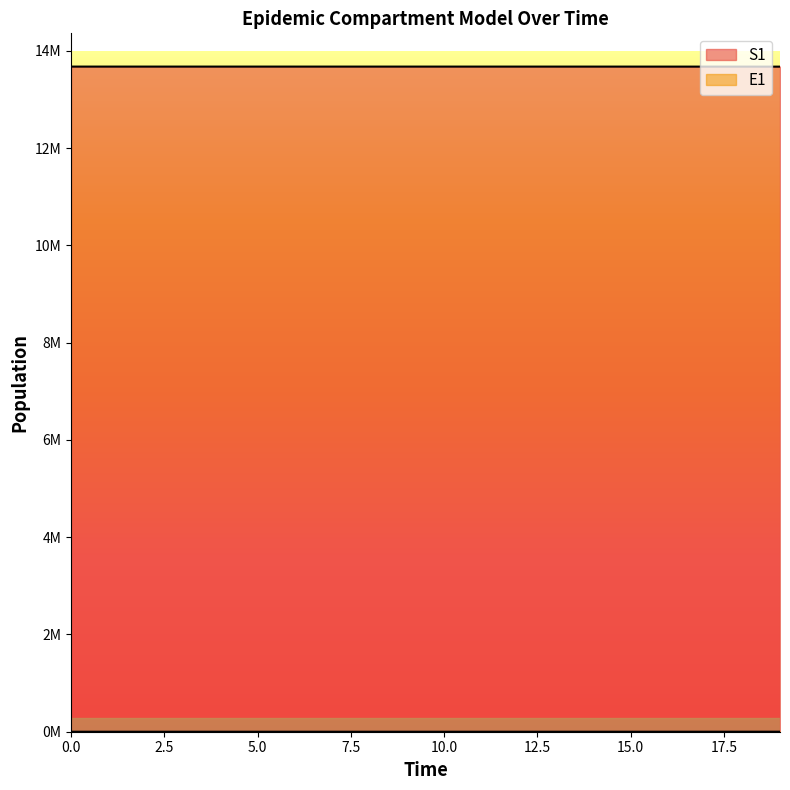

How many values in the S1 series are below 13678456?

10